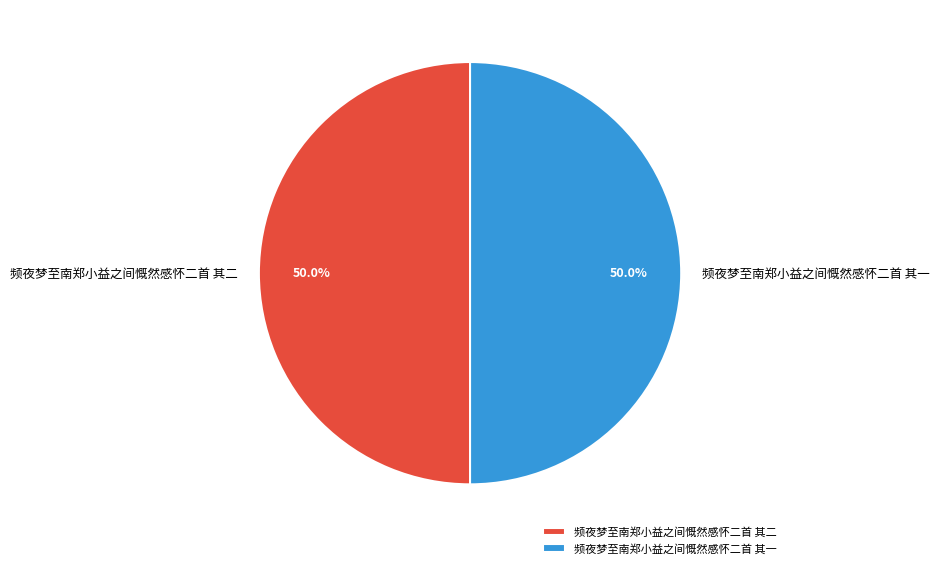

To the nearest percent, what portion does 频夜梦至南郑小益之间慨然感怀二首 其一 represent?

50%